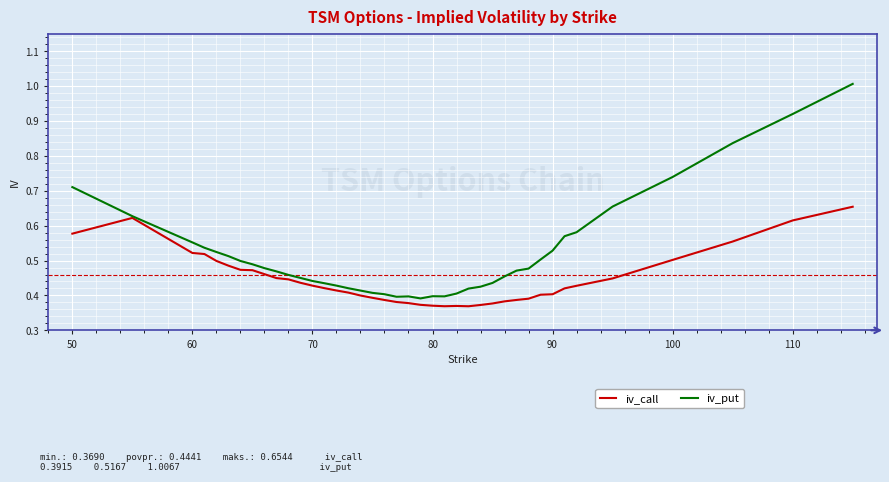

Rank the series by their maximum value, from highest to lowest.

iv_put, iv_call